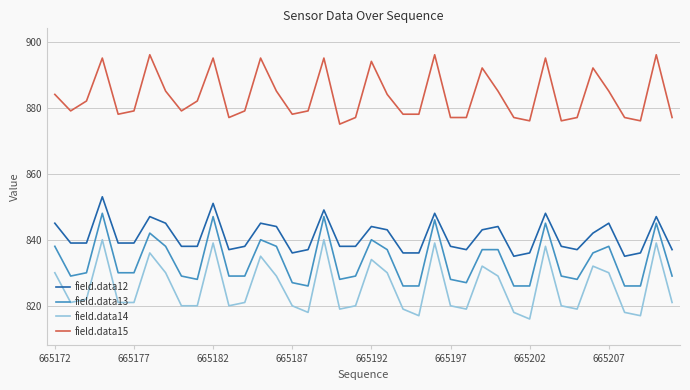

Which series has the largest range (max minus min)?

field.data14